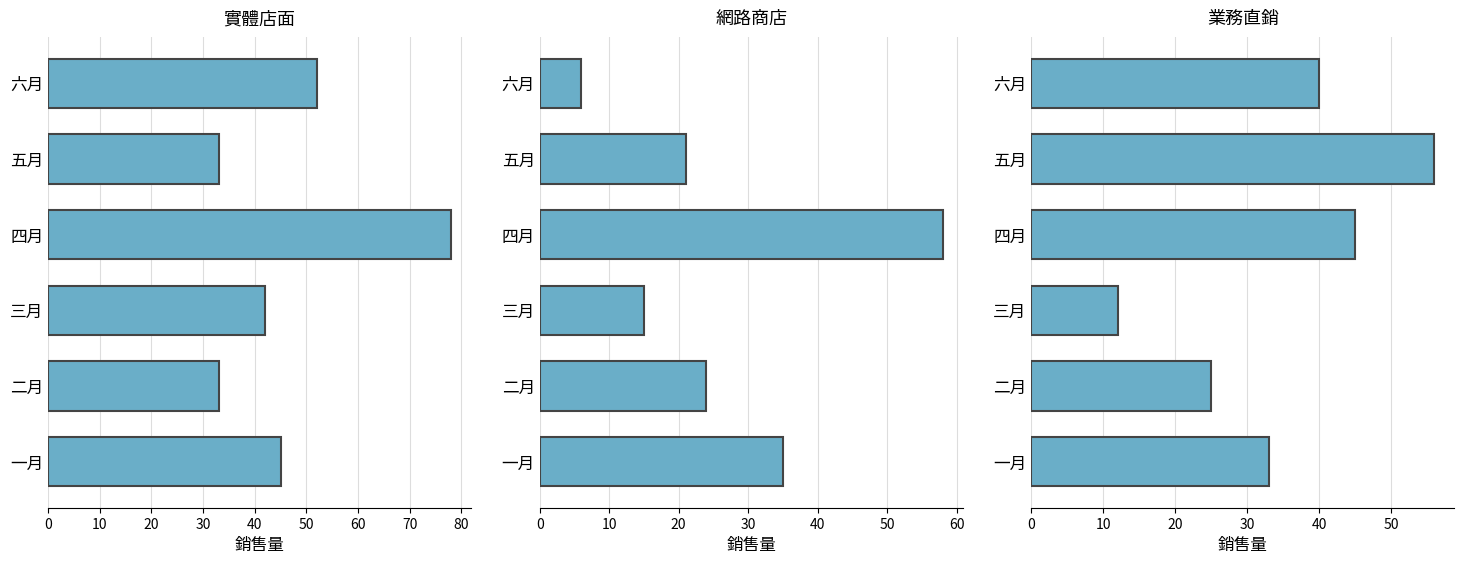

What is the lowest value of the 業務直銷 series?

12